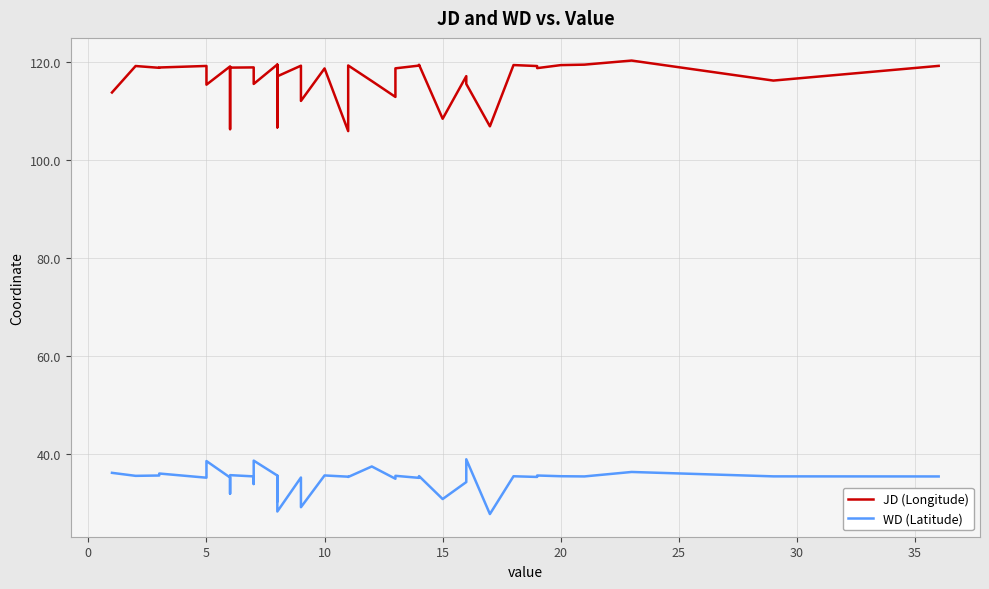

Is this an area chart (filled region under the line)?

No